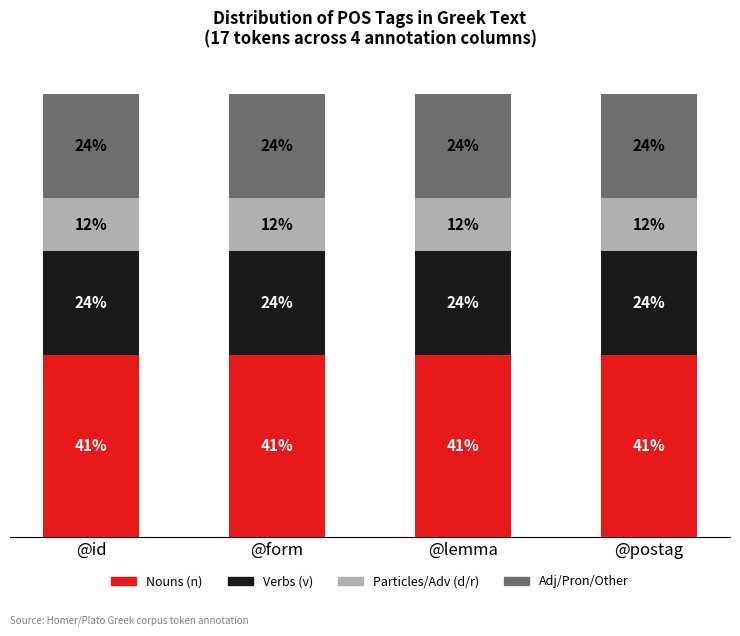

Rank the series by their maximum value, from highest to lowest.

Nouns (n), Verbs (v), Adj/Pron/Other, Particles/Adv (d/r)